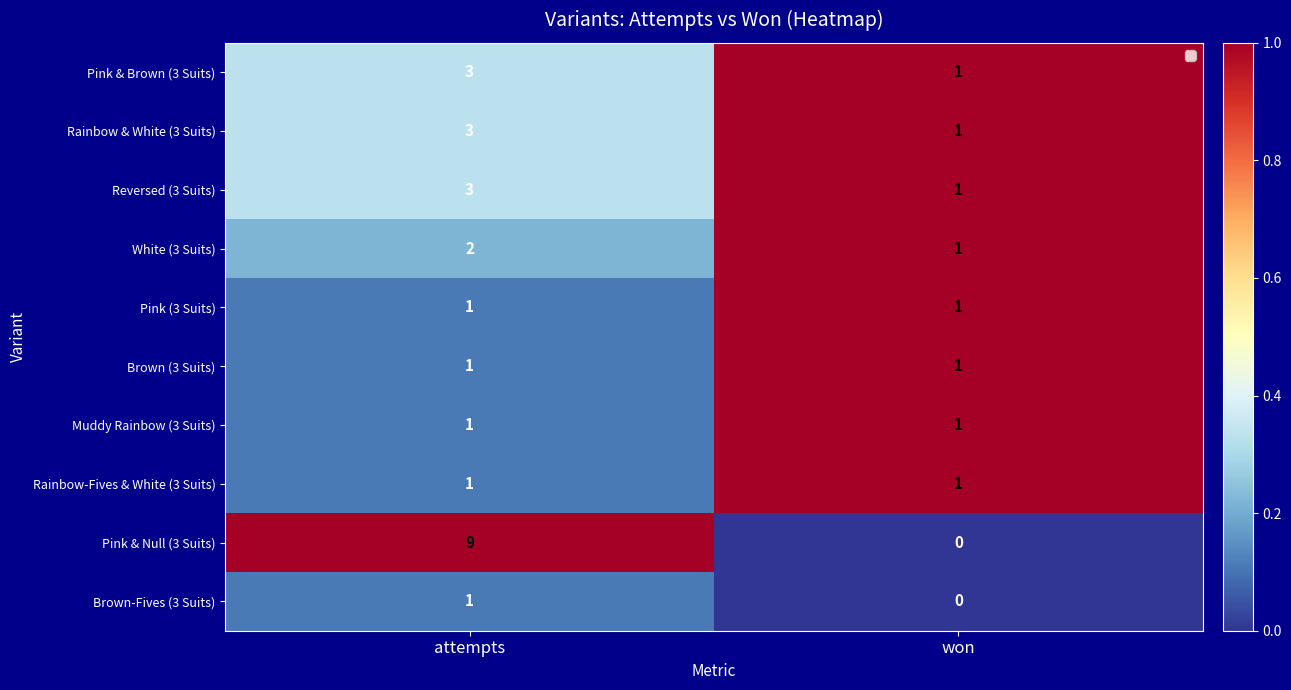

Which label corresponds to the largest value in the chart?

attempts